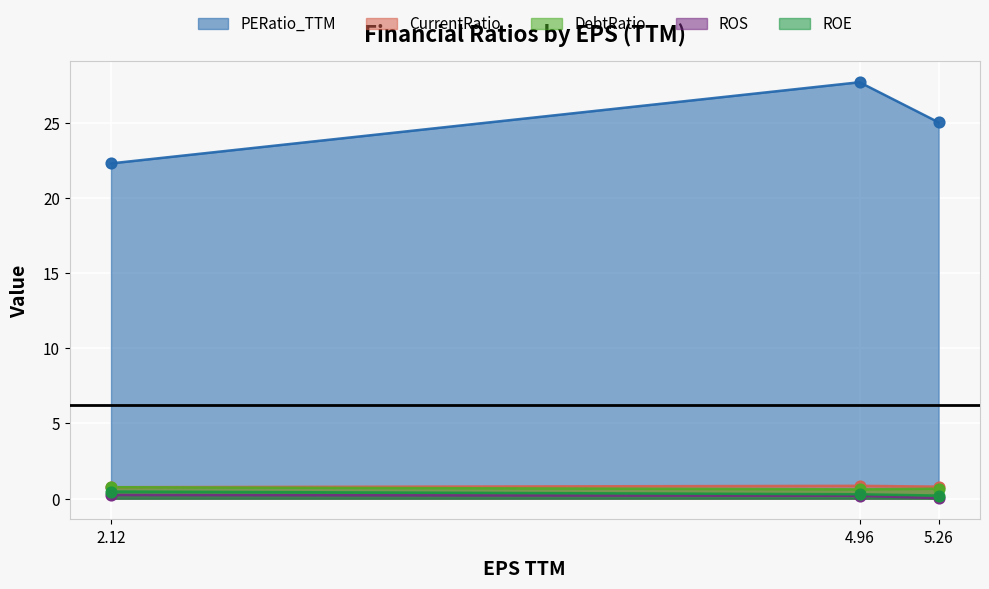

At how many categories does at least one series exceed 16?

3